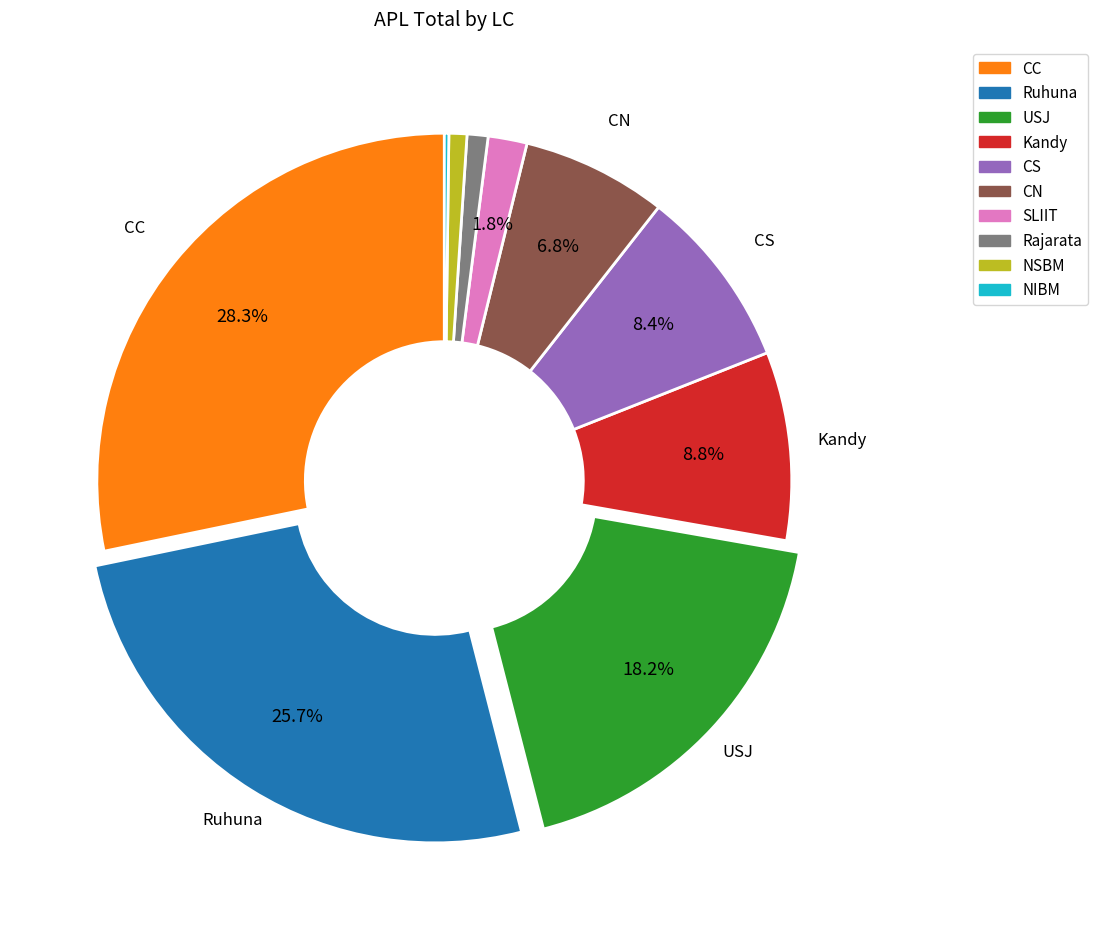

Does any single category account for the majority?

No